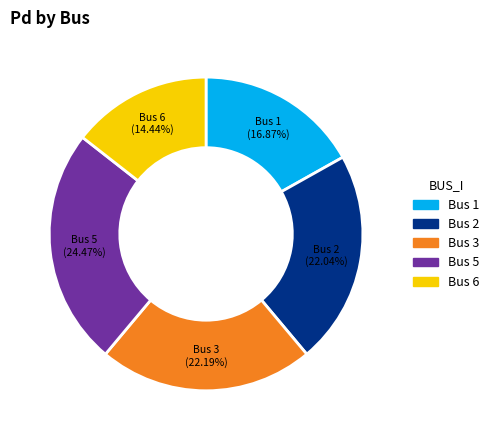

Is there a majority slice in this chart?

No